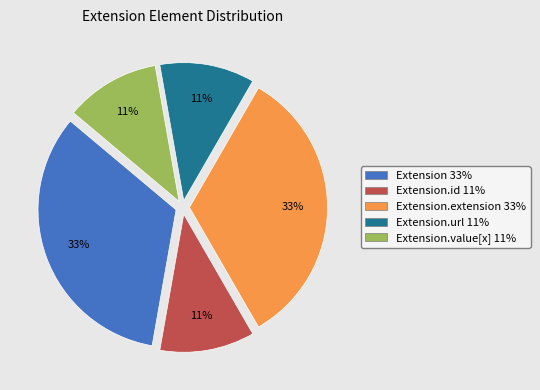

True or false: Extension 33% accounts for 33% of the total.

True